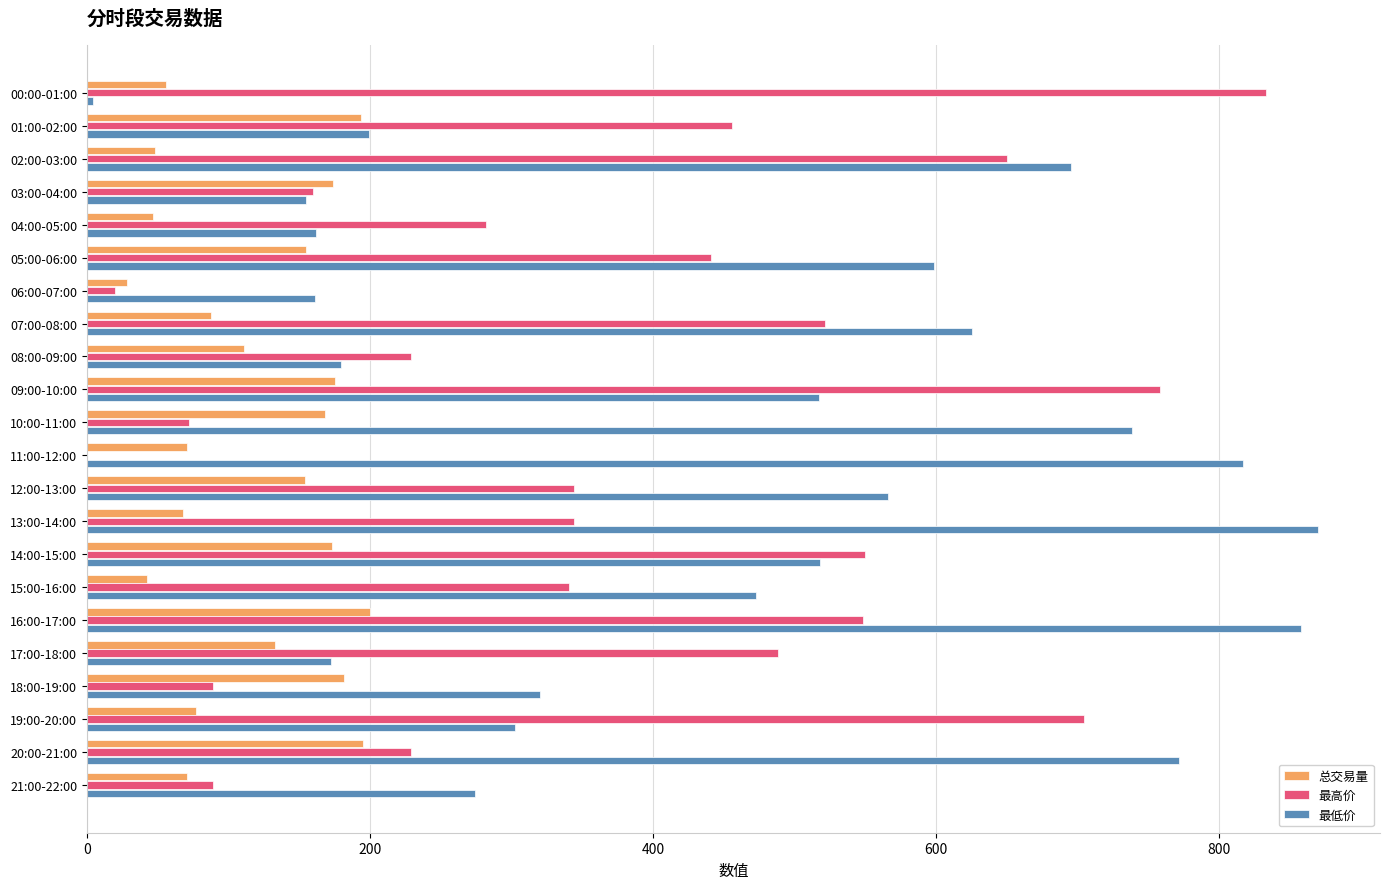

Between 02:00-03:00 and 18:00-19:00, which series saw the biggest shift?

最高价